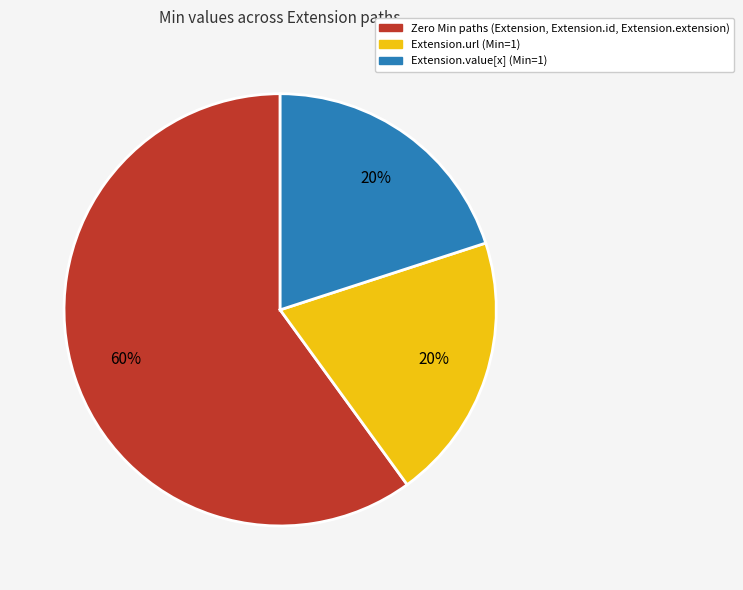

Is there a majority slice in this chart?

Yes